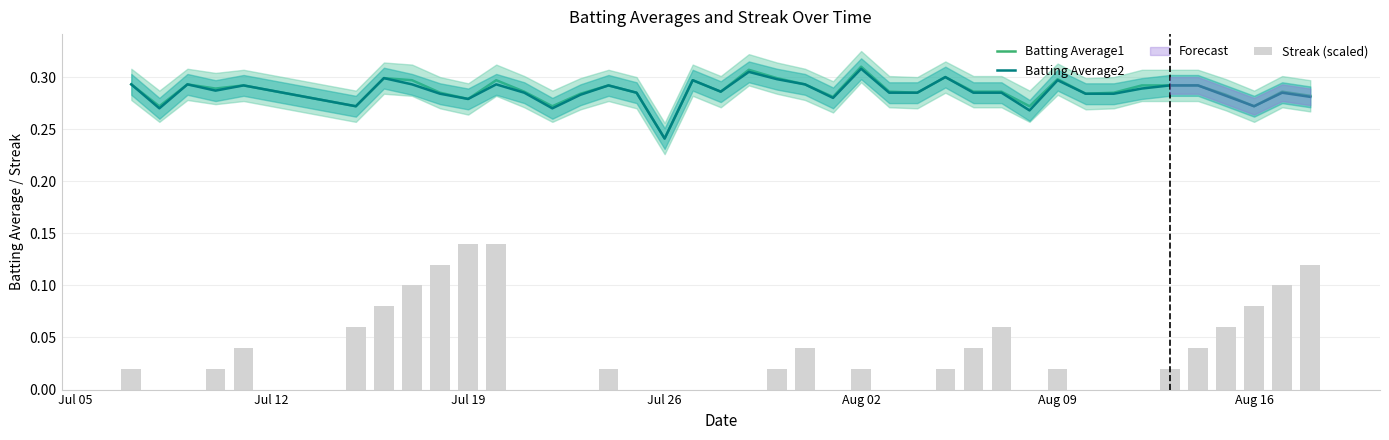

Where is Batting Average1 nearest to the value 0?

Jul 26